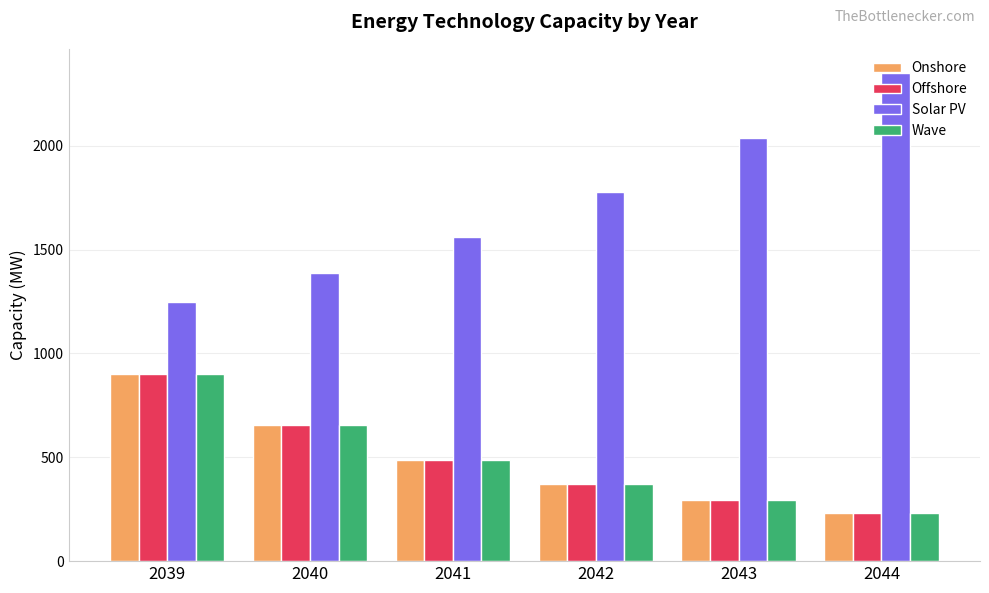

How many bars are there in each group?

4